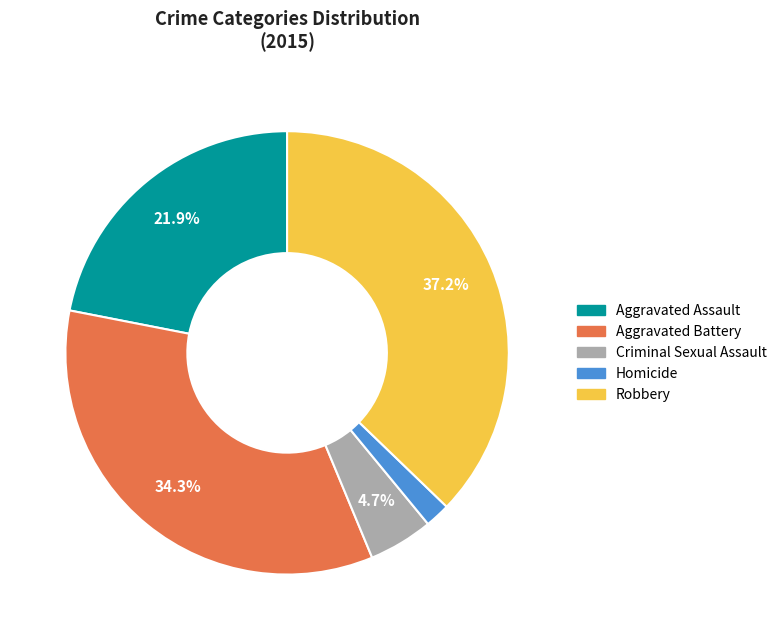

Is the sum of Aggravated Assault and Aggravated Battery greater than half?

Yes